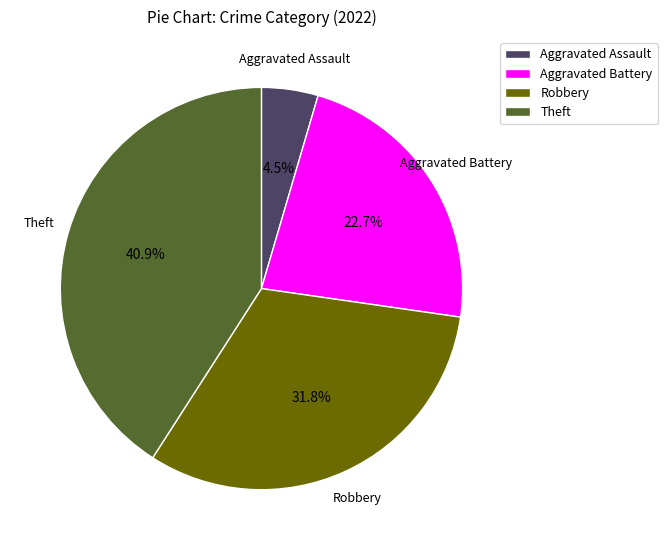

Rank the categories by value from lowest to highest.

Aggravated Assault, Aggravated Battery, Robbery, Theft